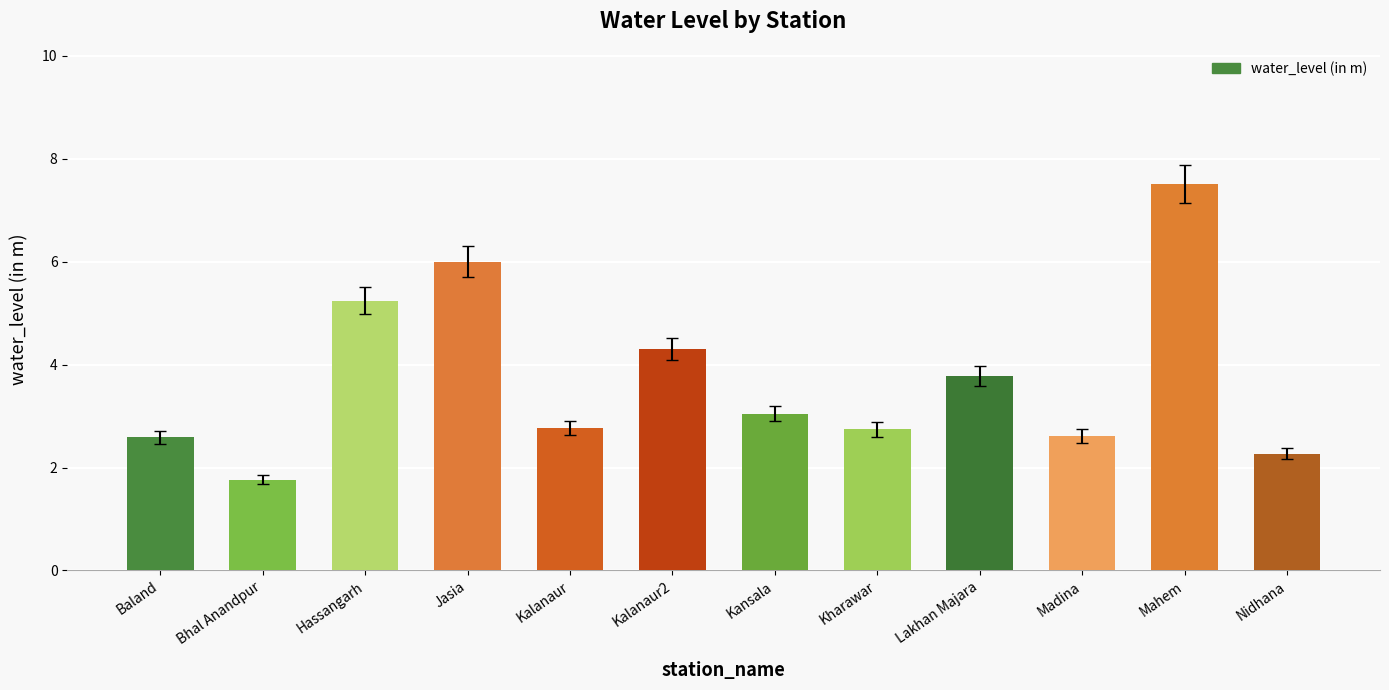

What is the greatest value displayed?

7.5